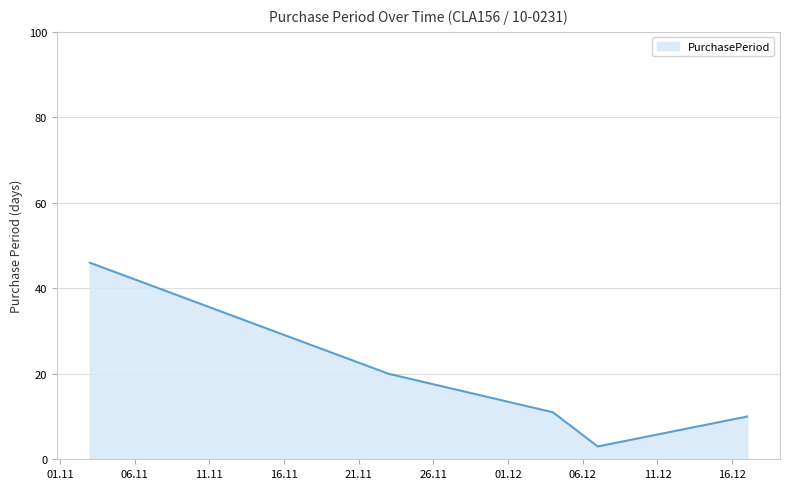

How many categories are shown in the chart?

5